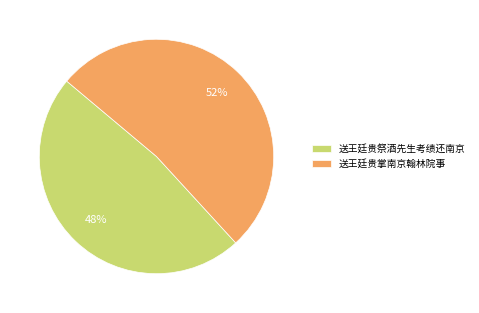

To the nearest percent, what is the combined percentage of 送王廷贵掌南京翰林院事 and 送王廷贵祭酒先生考绩还南京?

100%